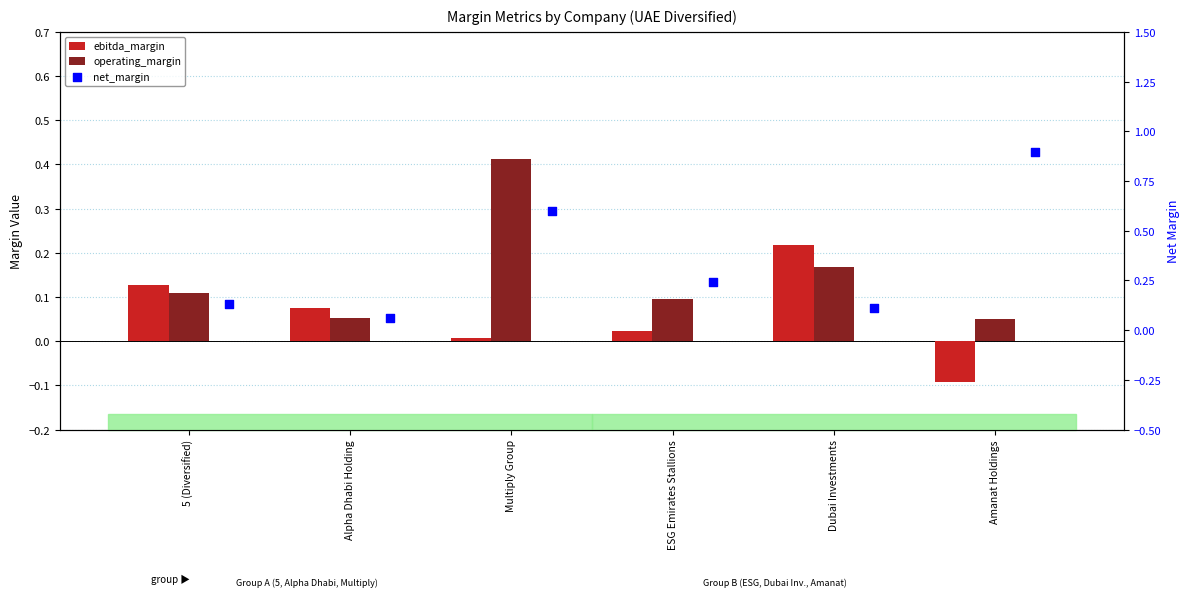

Is the value of net_margin at Amanat Holdings greater than the value of ebitda_margin at Amanat Holdings?

Yes